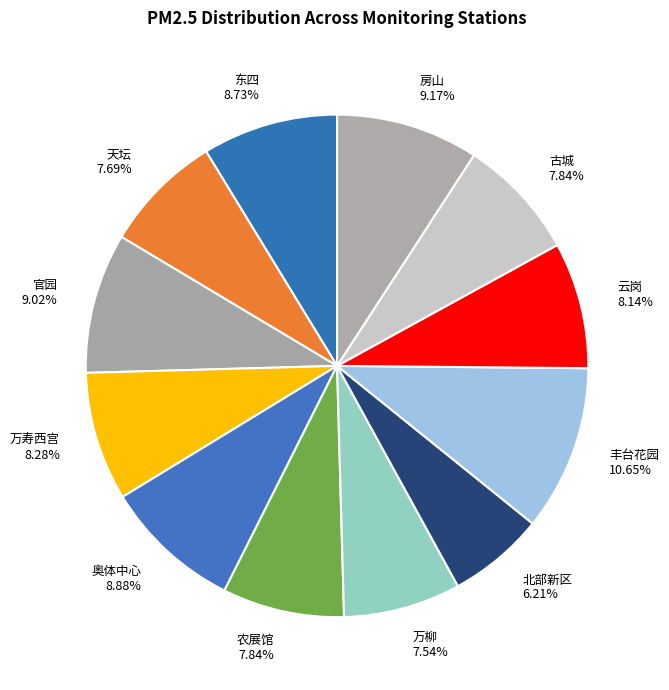

To the nearest percent, what percentage of the pie is 丰台花园?

11%